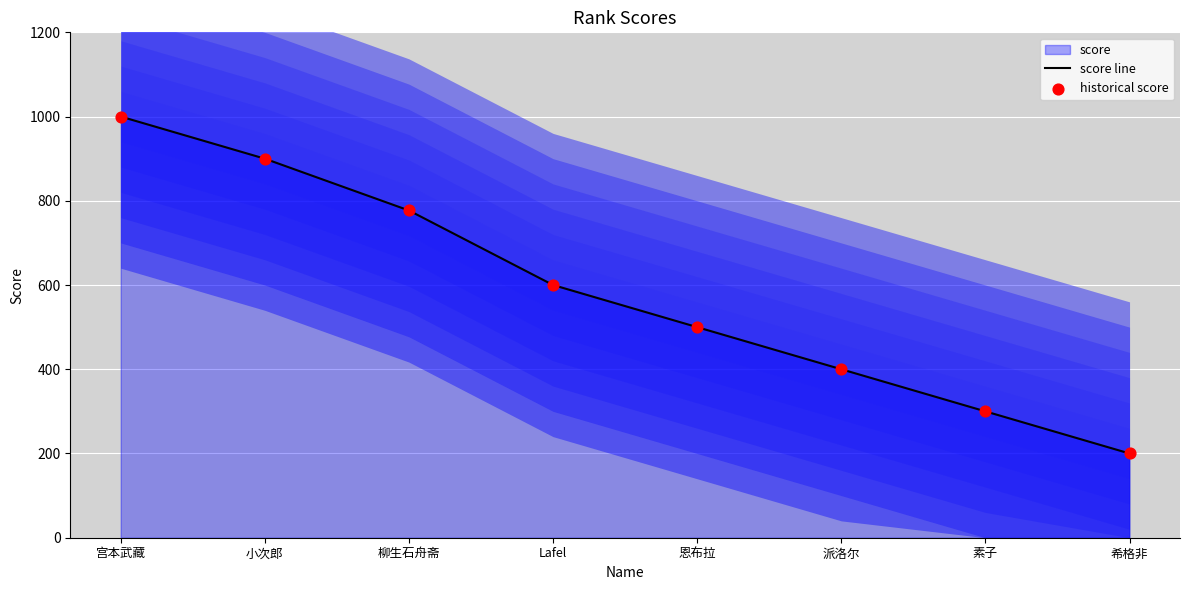

The value of score line at 宫本武藏 is 479. True or false?

False